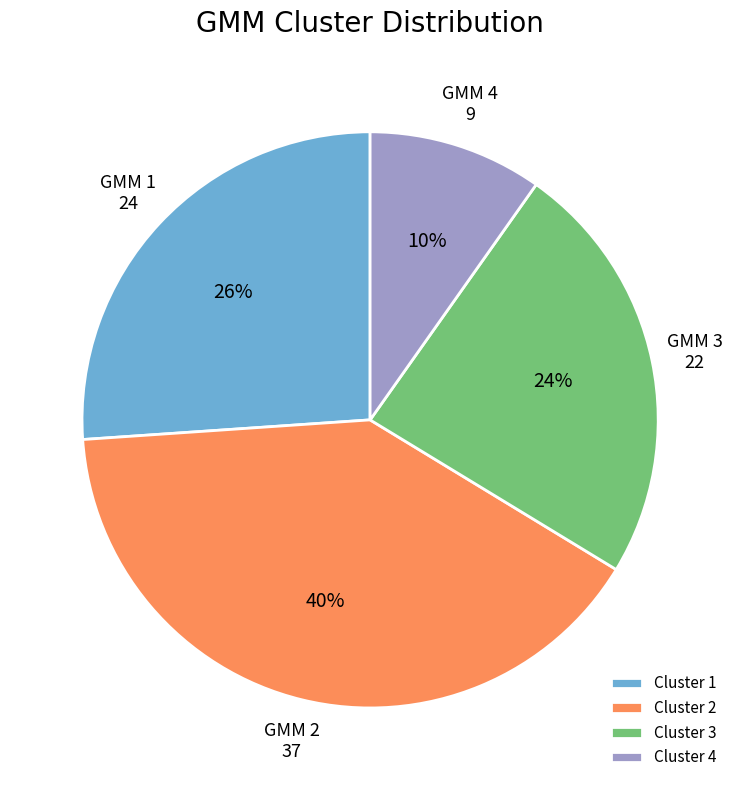

Combined, do Cluster 2 and Cluster 1 account for over 50%?

Yes